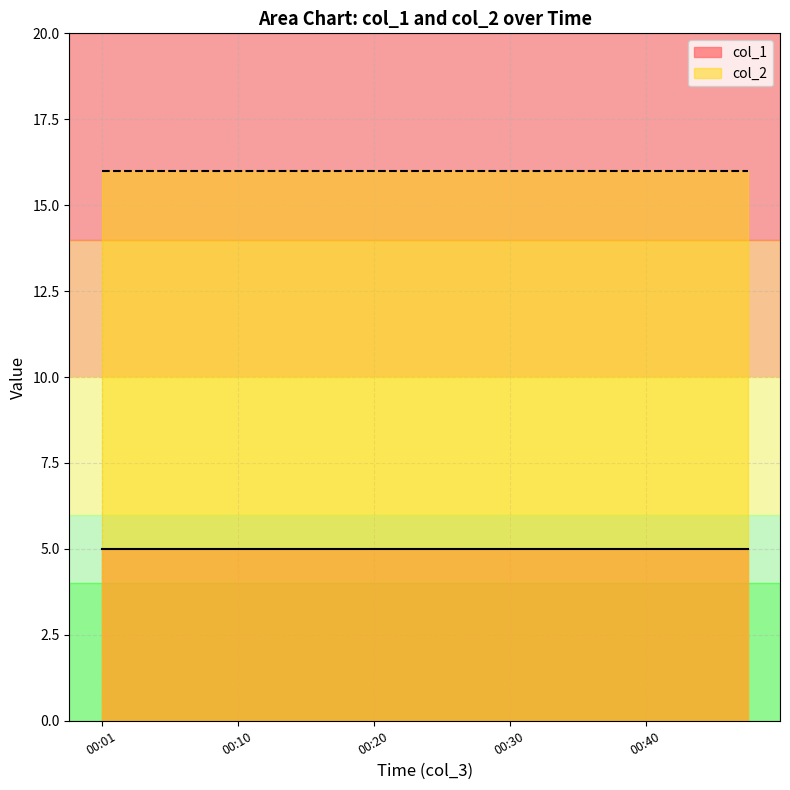

The col_1 series shows 7 at 00:05. True or false?

False